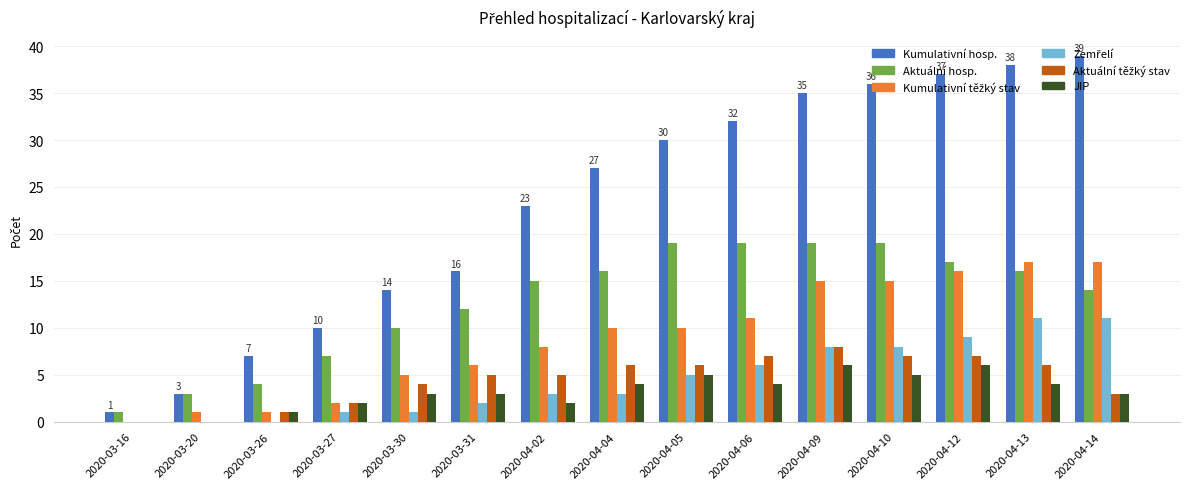

Which category has the highest value across all series?

2020-04-14